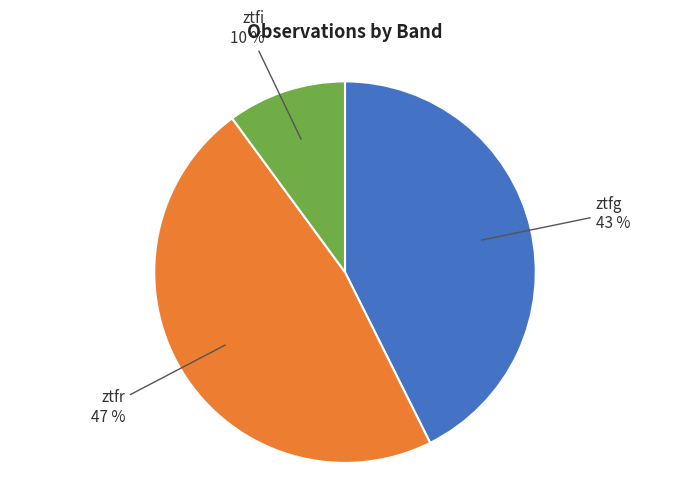

To the nearest percent, what is the combined percentage of ztfi and ztfg?

53%